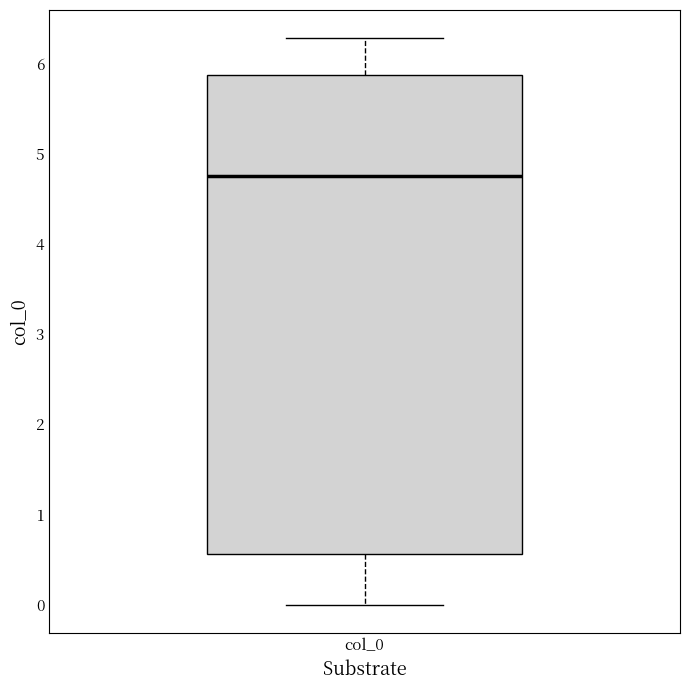

Read this box plot against the y-axis: the position of the median line, the range covered by the box, and the ends of both whiskers. The values are not printed on the chart, so give them approximately, as read against the axis.

median 4.7, box 0.6 to 5.9, whiskers 0.0 to 6.3